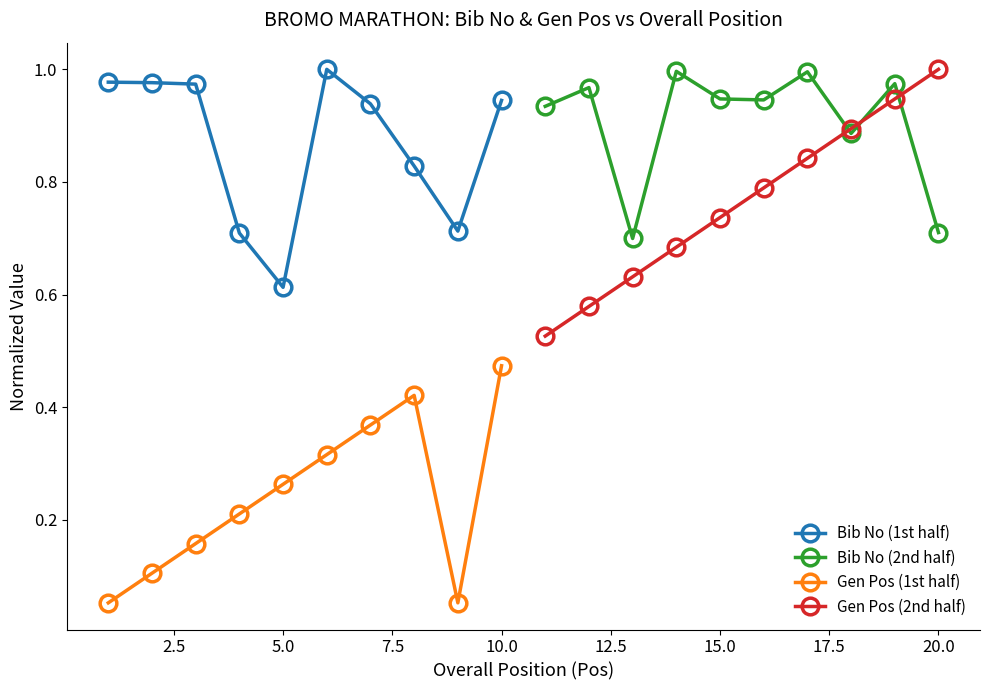

True or false: Bib No (1st half) and Gen Pos (1st half) intersect in this chart.

False